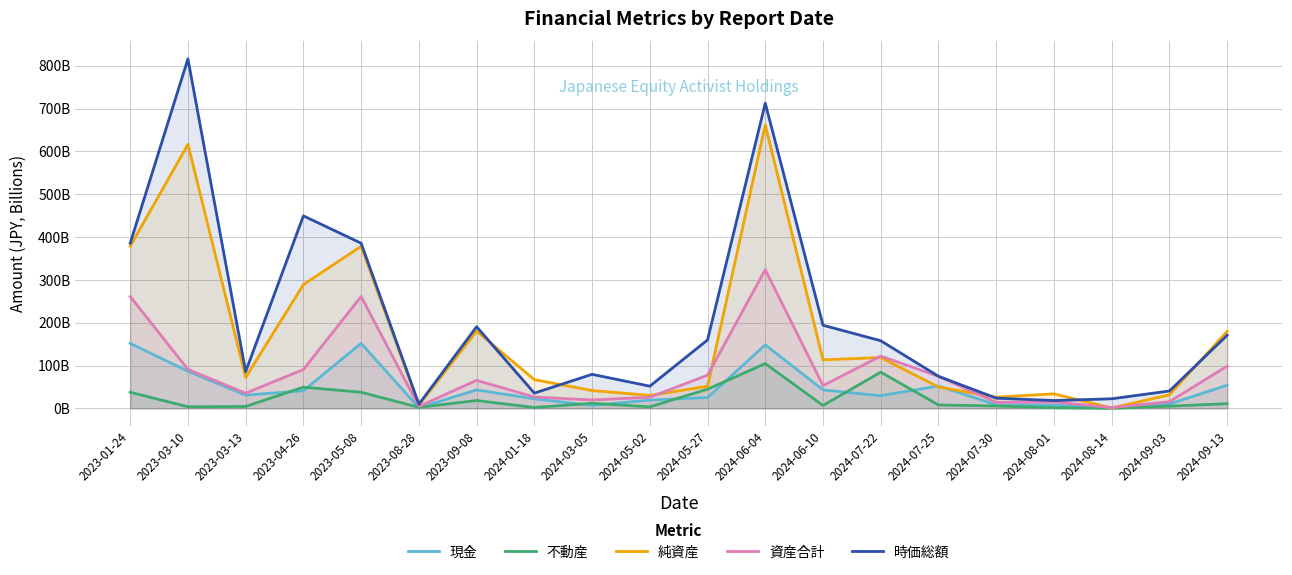

Where is the first local maximum for 資産合計?

2023-05-08